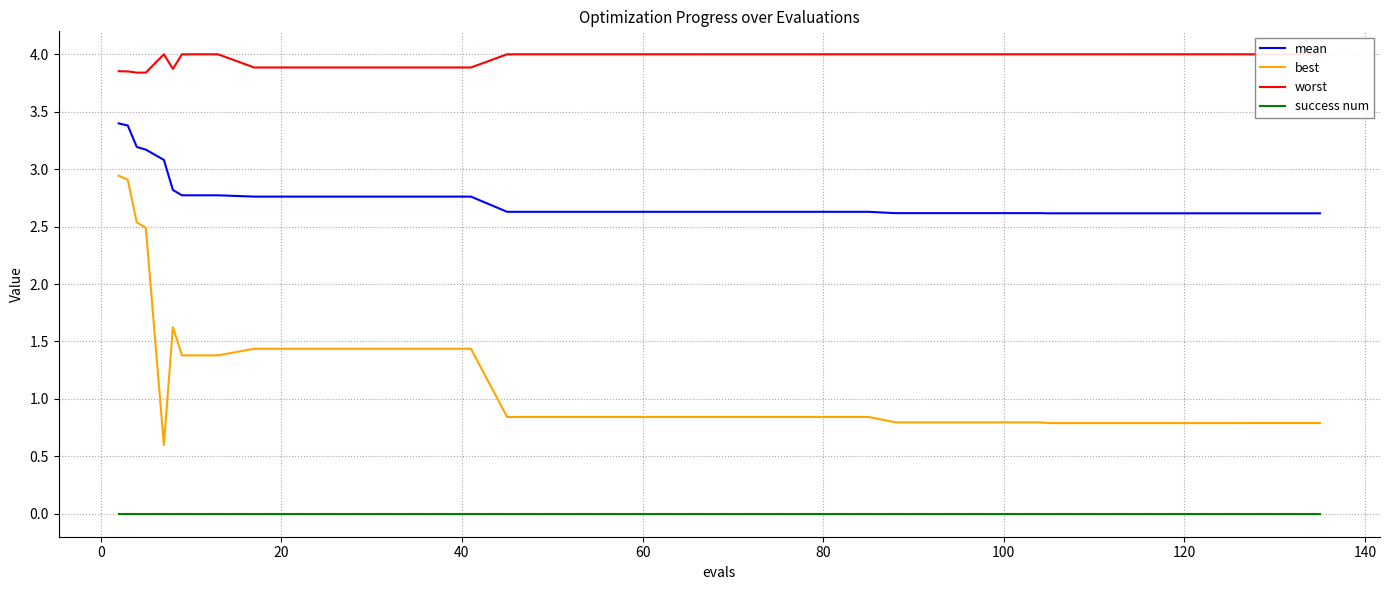

How many interior local valleys does the best series have?

1